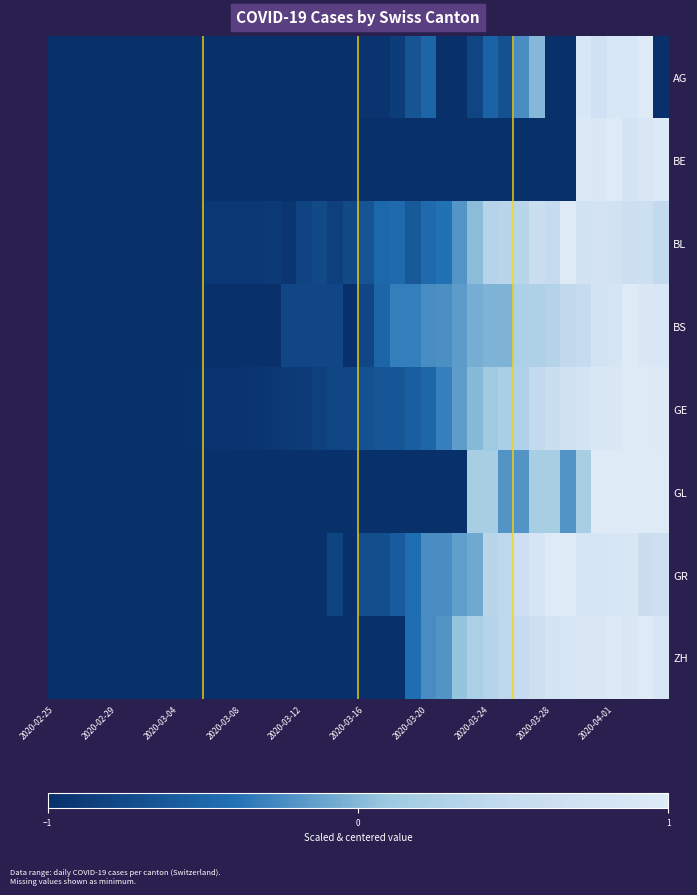

How many distinct data groups are displayed?

8